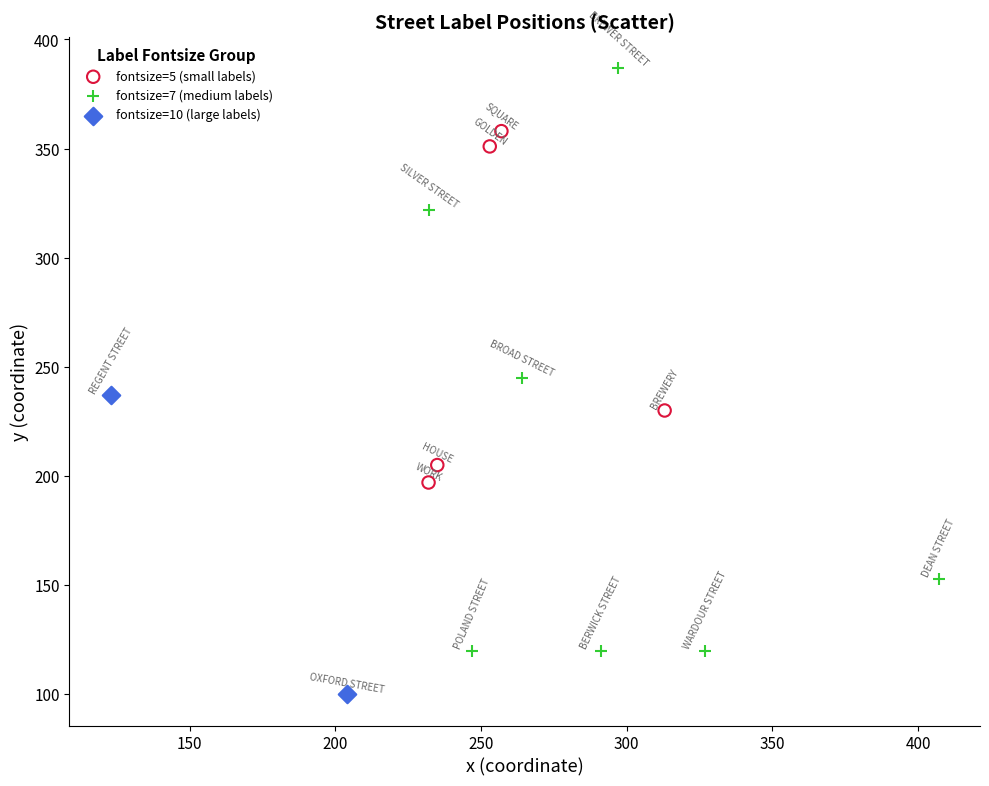

What are all the series names shown in the legend?

fontsize=5 (small labels), fontsize=7 (medium labels), fontsize=10 (large labels)